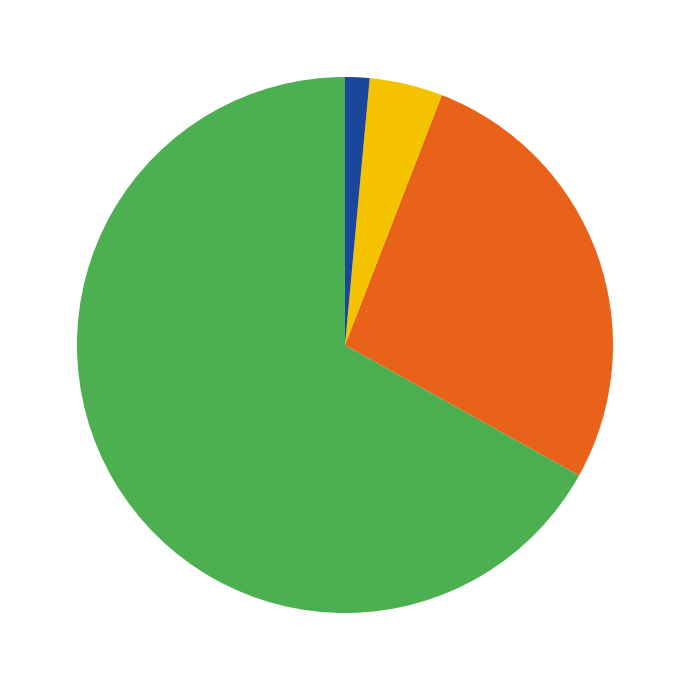

How many segments does this pie chart have?

4